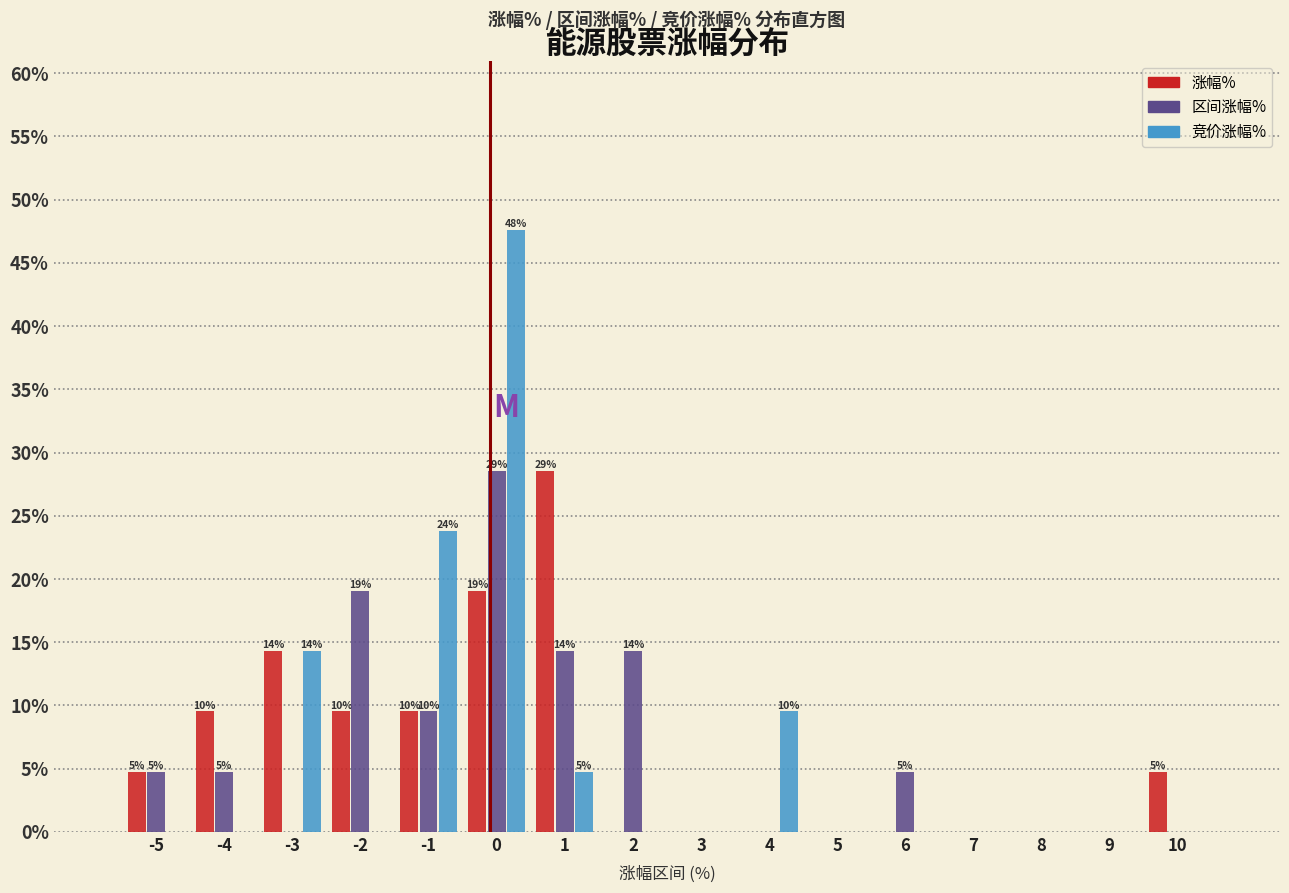

In the 涨幅% series, which range on the x-axis has the tallest bar?

0.5 to 1.5